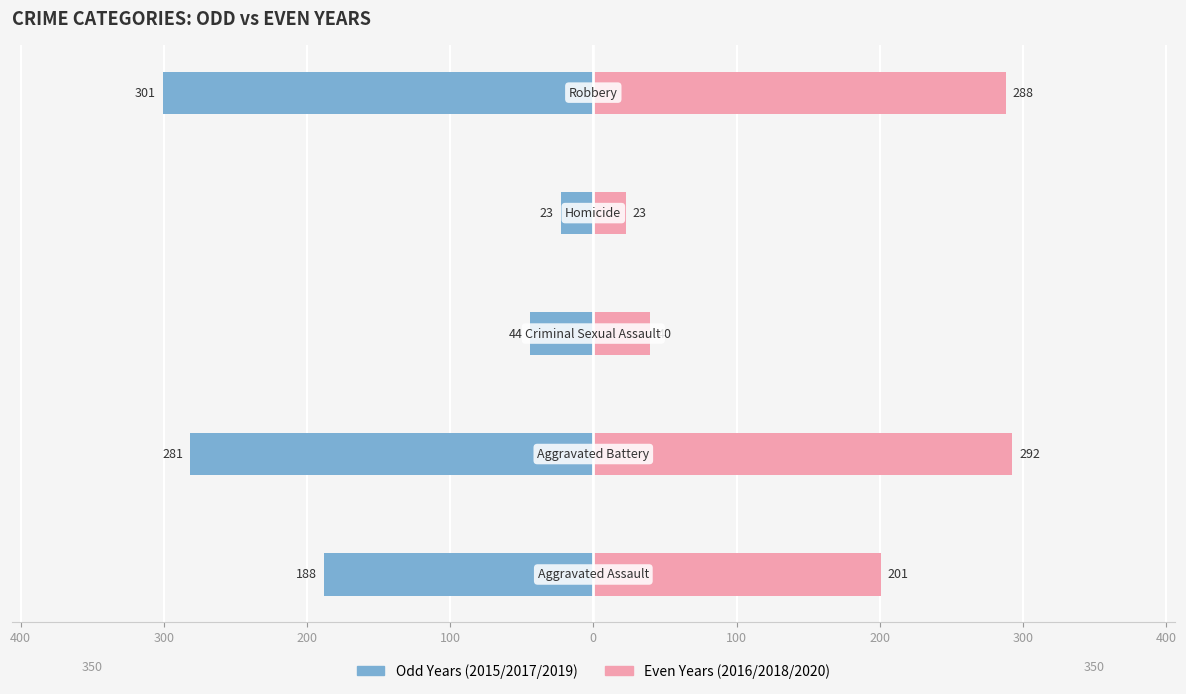

What is the sum of all Odd Years (2015/2017/2019) values?

-836.7